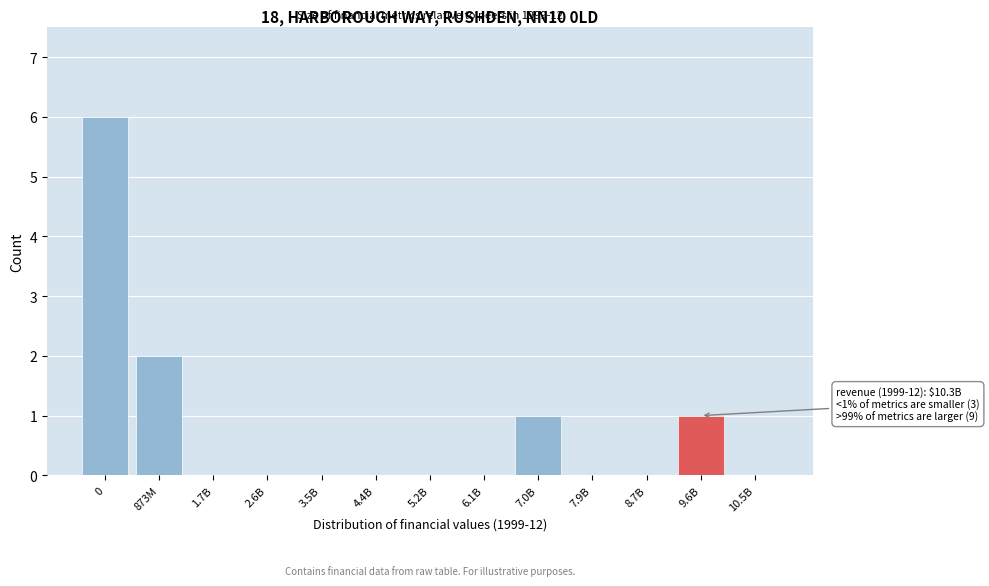

Reading left to right, transcribe all the data shown in this chart.

0=6	873M=2	1.7B=0	2.6B=0	3.5B=0	4.4B=0	5.2B=0	6.1B=0	7.0B=1	7.9B=0	8.7B=0	9.6B=1	10.5B=0